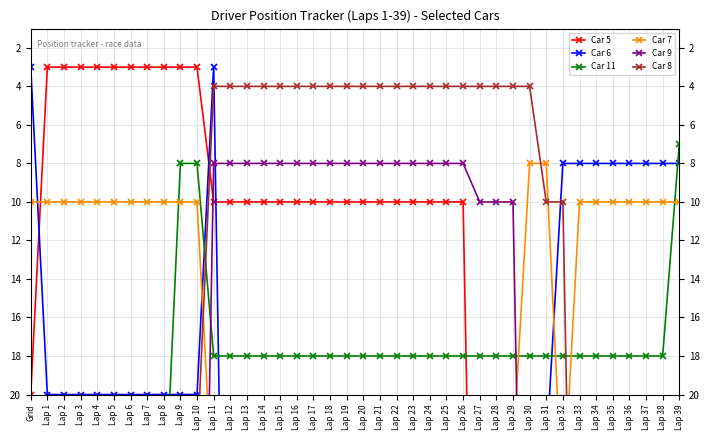

List the series in order of their peak value, highest first.

Car 5, Car 6, Car 9, Car 8, Car 11, Car 7